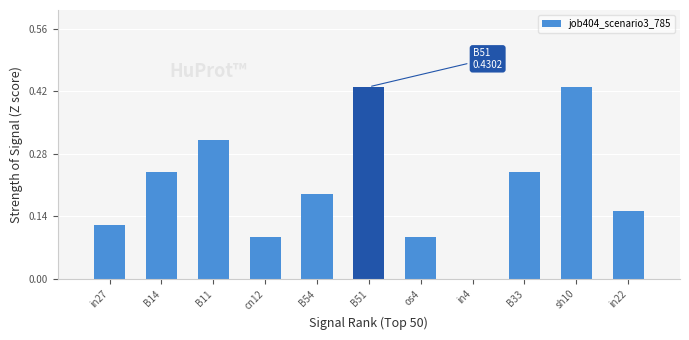

Which has a higher value, sh10 or B33?

sh10